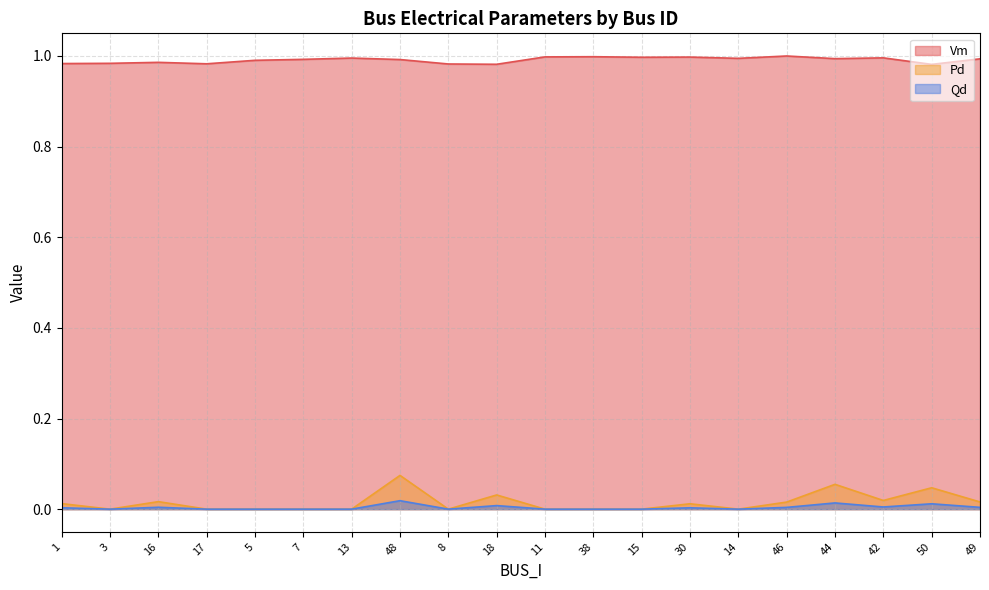

What is the difference between the highest and lowest values at 11?

1.0